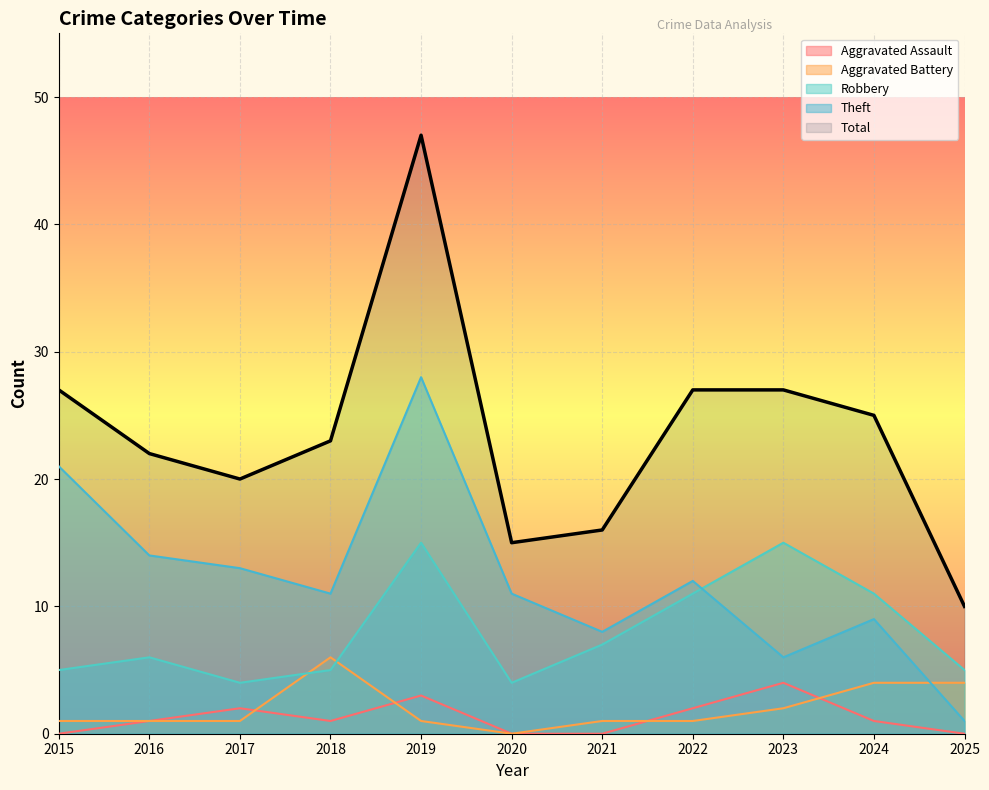

Count the number of data series in this chart.

5